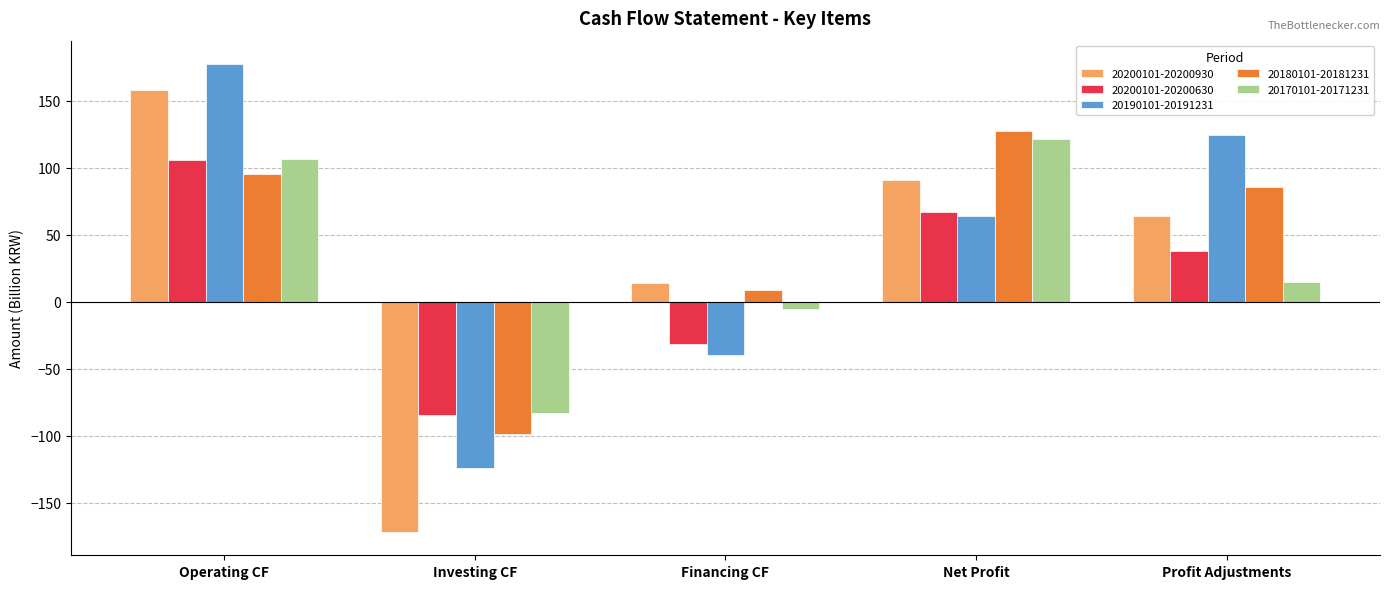

Which category has the highest value across all series?

Operating CF